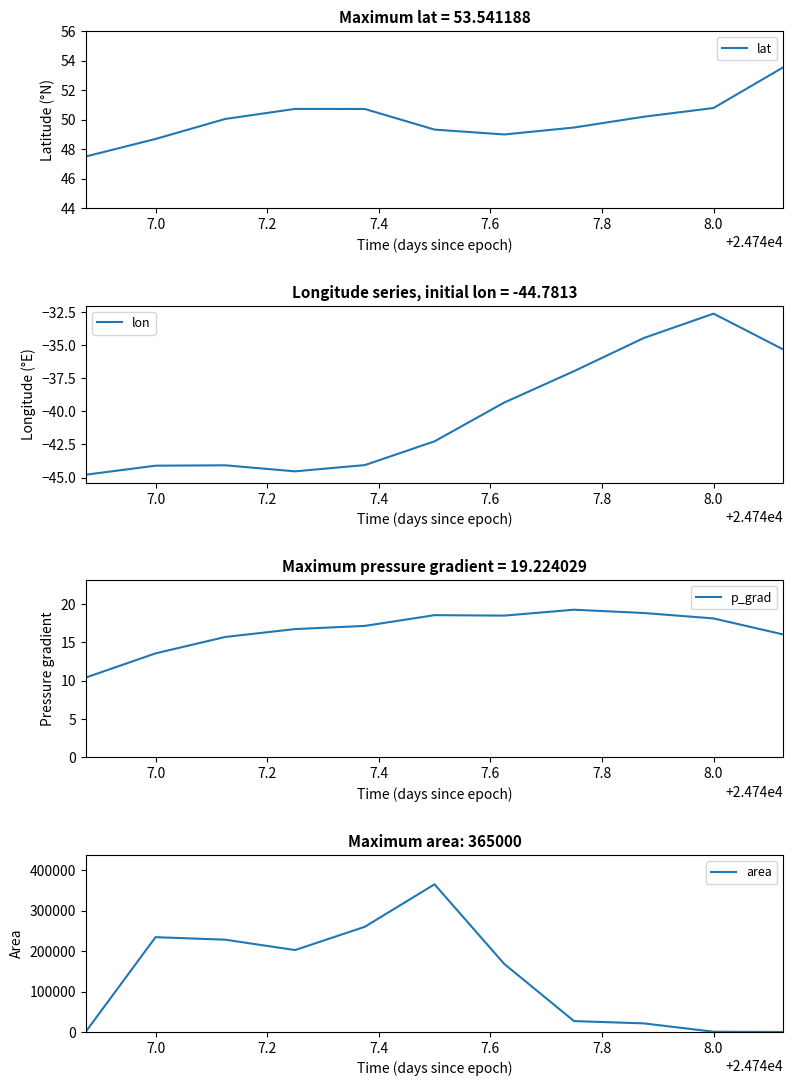

True or false: lon has a value of -66.8 at 7.0.

False